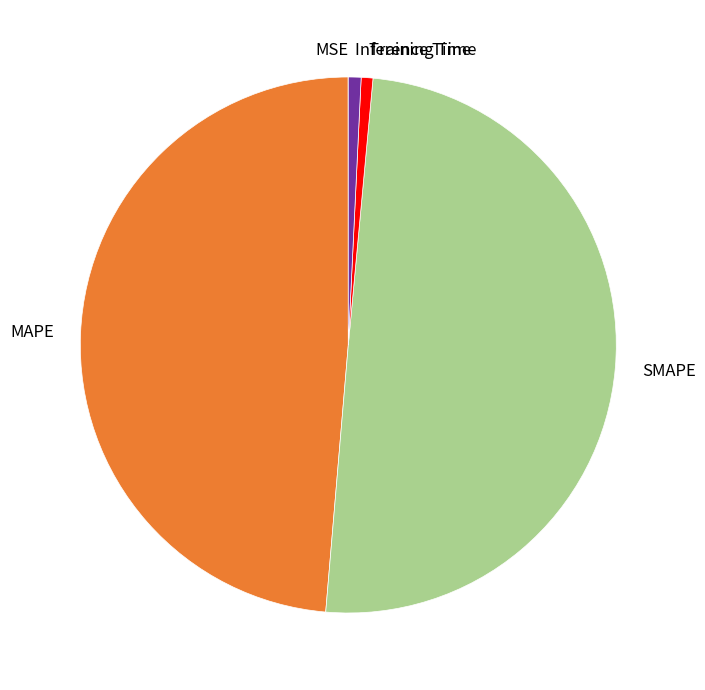

Combined, do SMAPE and Inference Time account for over 50%?

Yes